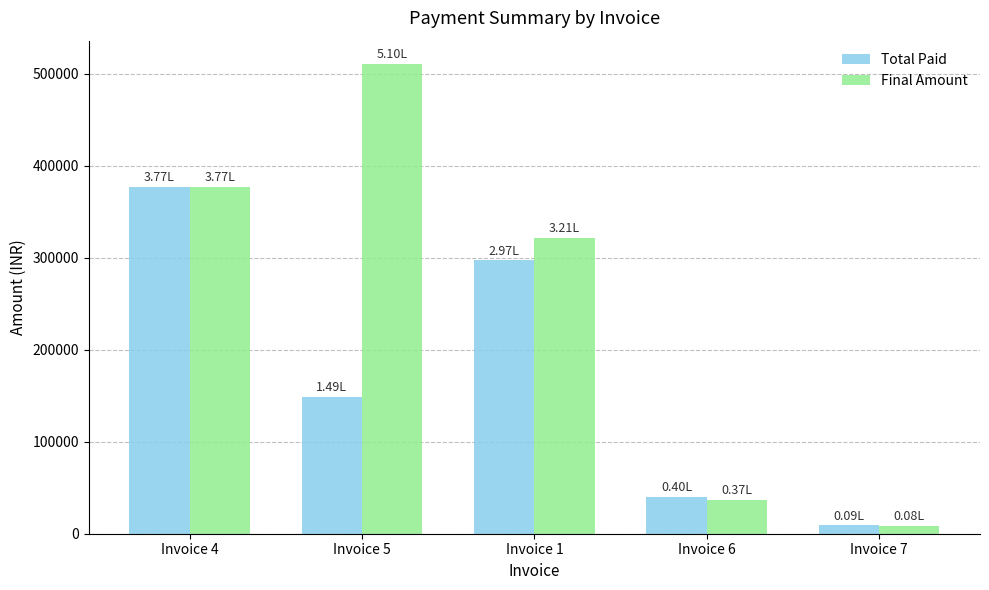

True or false: Final Amount has a value of 377230 at Invoice 4.

True